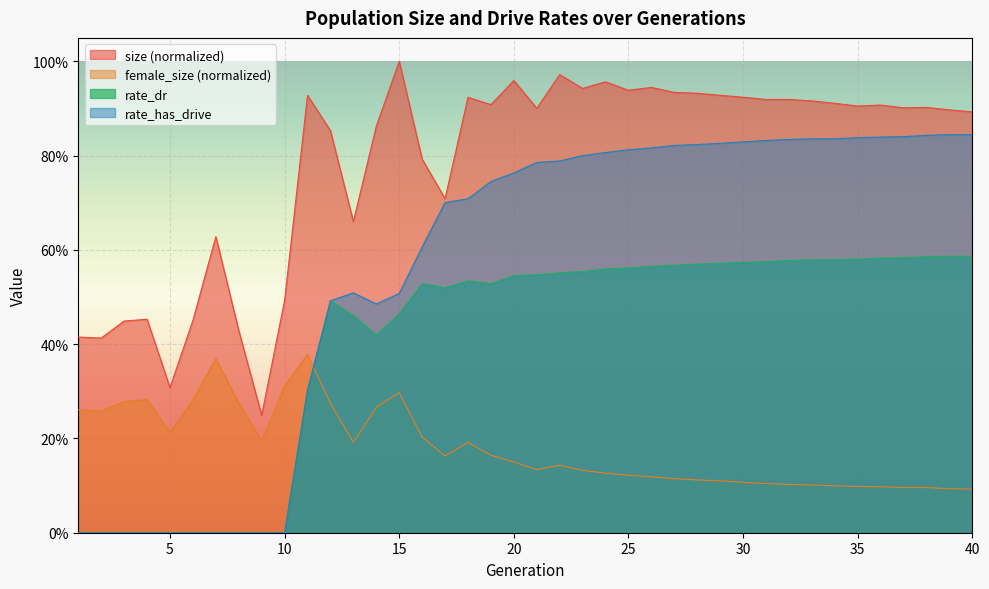

True or false: rate_has_drive and rate_dr cross at least once.

False